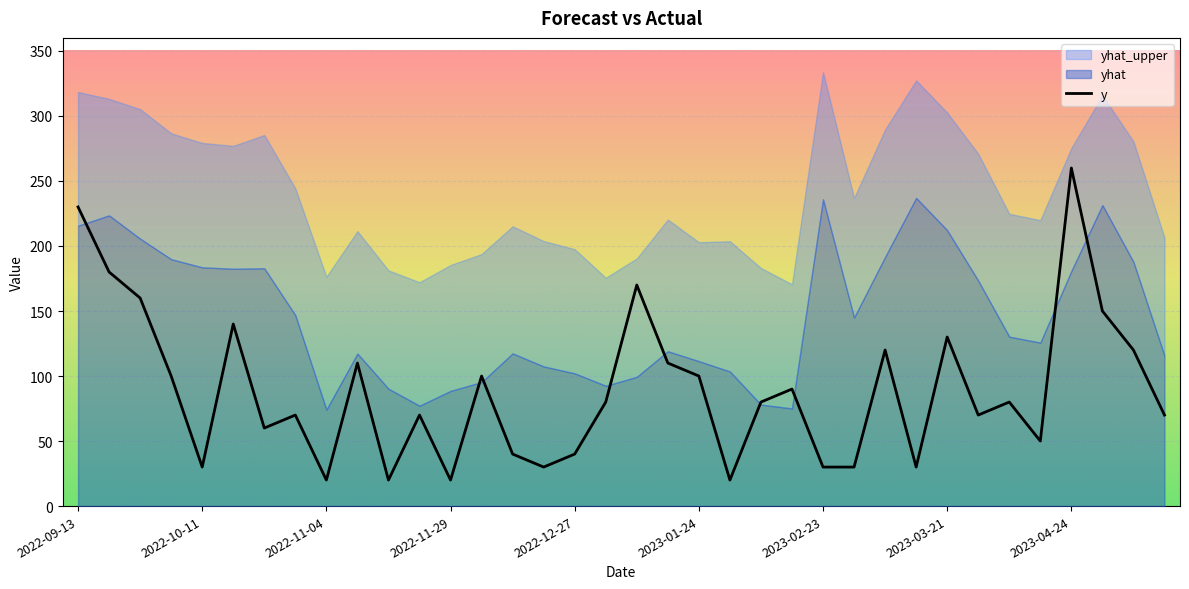

How many times do yhat and y cross each other?

9